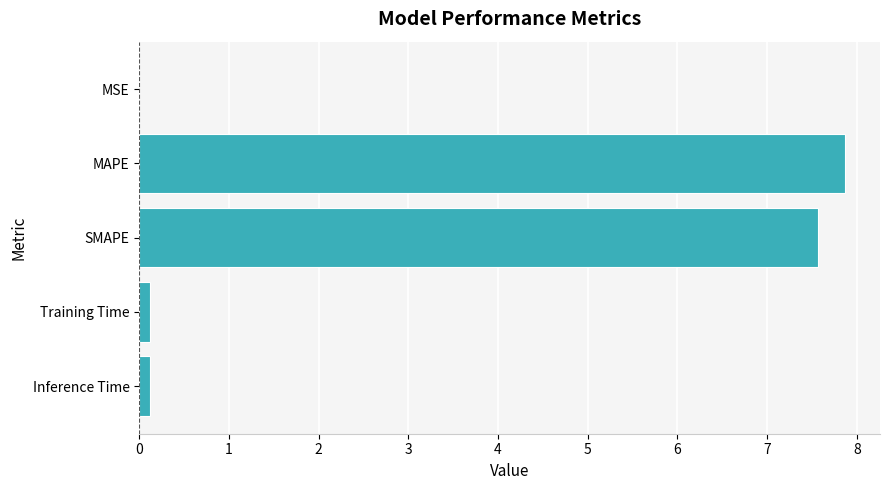

What is the greatest value displayed?

7.9